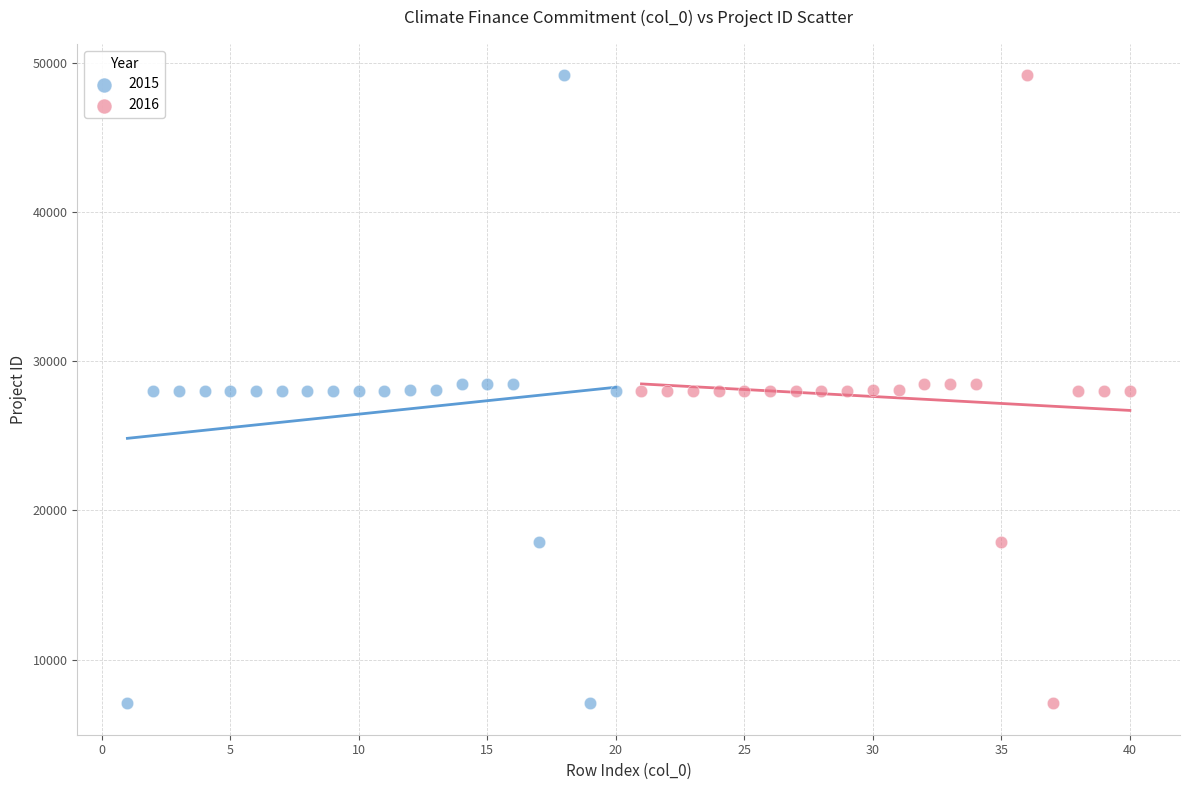

What are all the series names shown in the legend?

2015, 2016